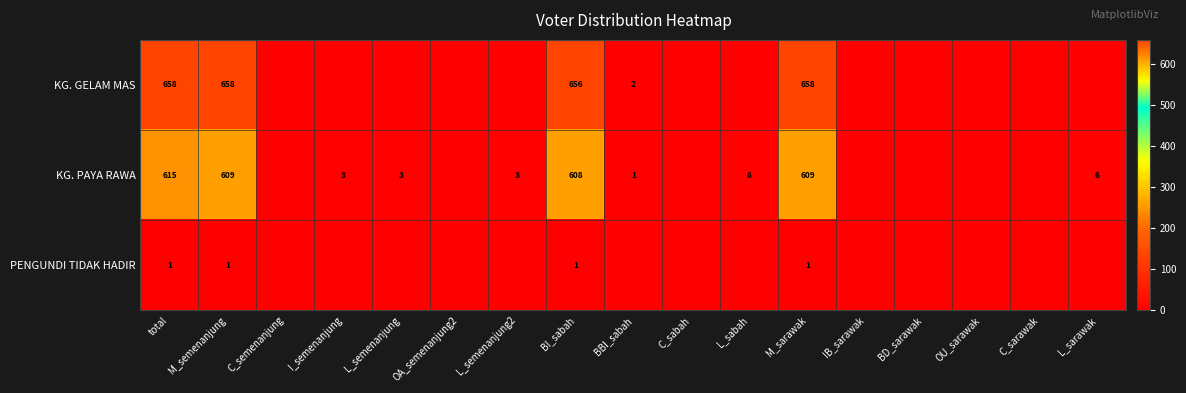

True or false: KG. GELAM MAS has a value of 259 at total.

False